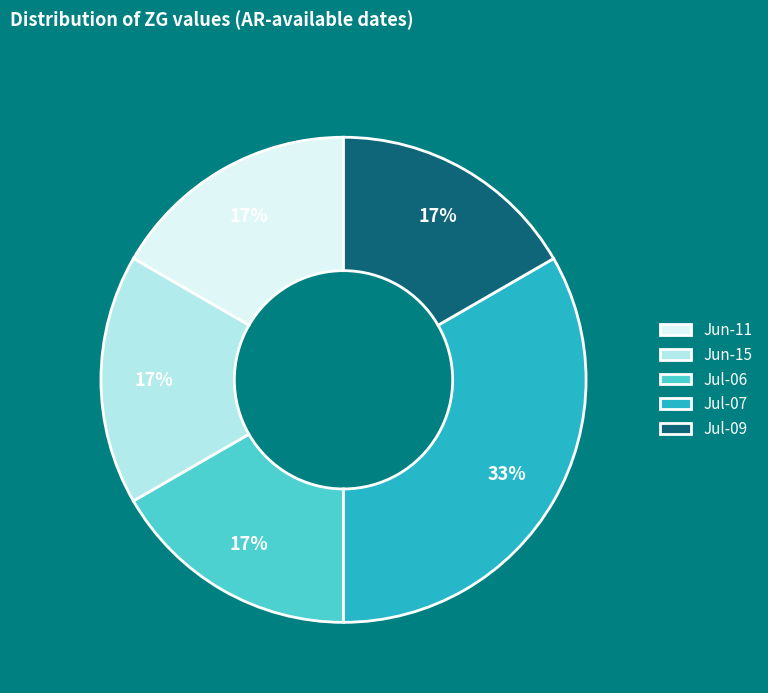

The Jul-07 slice represents 33% of the pie. True or false?

True